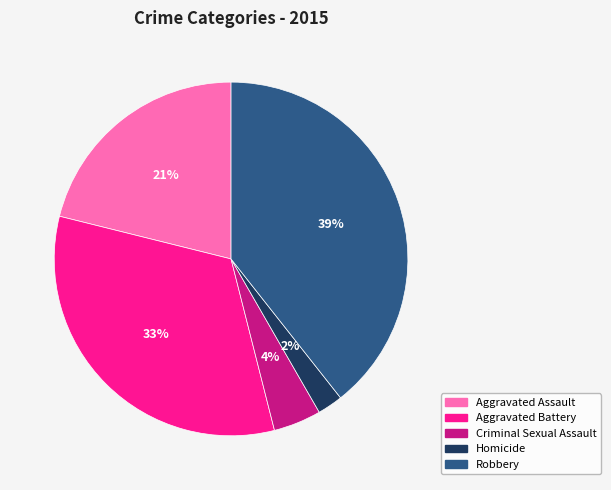

How many slices are in this pie chart?

5